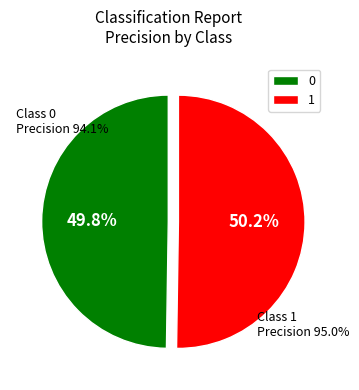

Rank the categories by value from lowest to highest.

0, 1